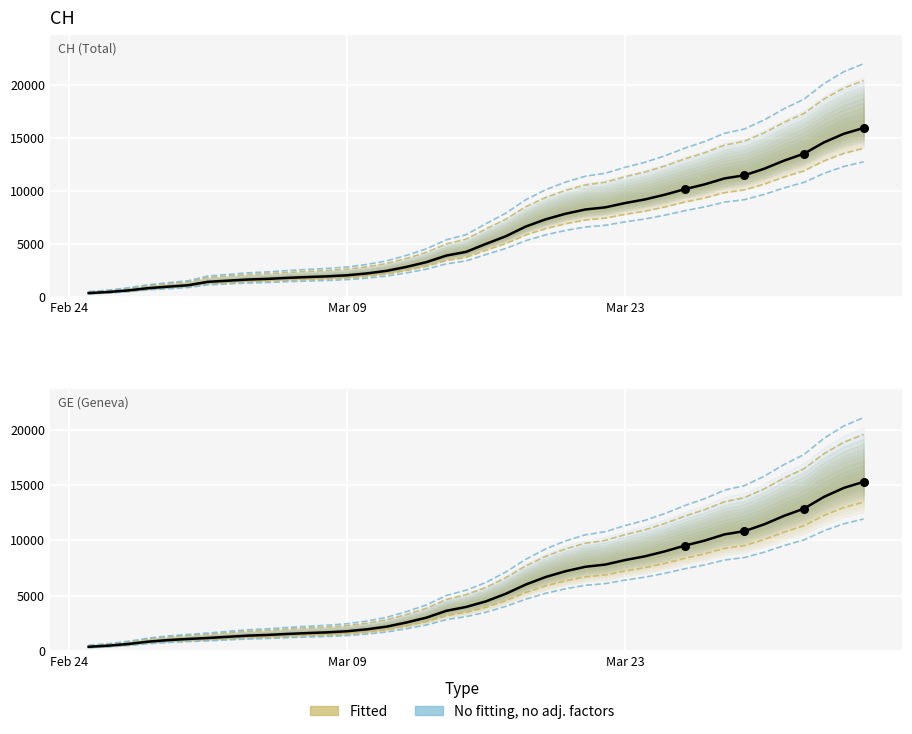

Which series has the largest total across all categories?

No fitting, no adj. factors